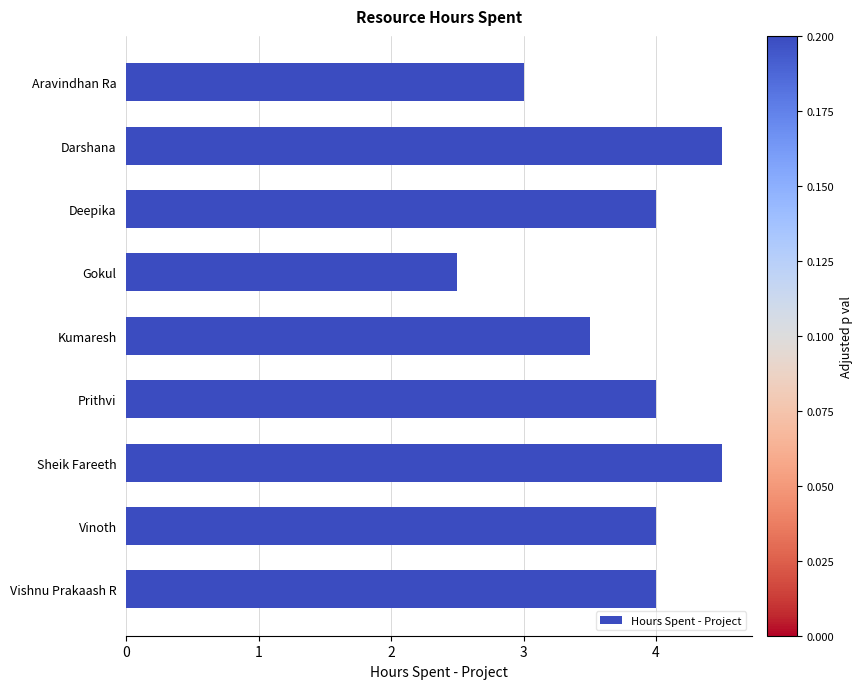

Reading bottom to top, transcribe all the data shown in this chart.

Vishnu Prakaash R=4.0	Vinoth=4.0	Sheik Fareeth=4.5	Prithvi=4.0	Kumaresh=3.5	Gokul=2.5	Deepika=4.0	Darshana=4.5	Aravindhan Ra=3.0